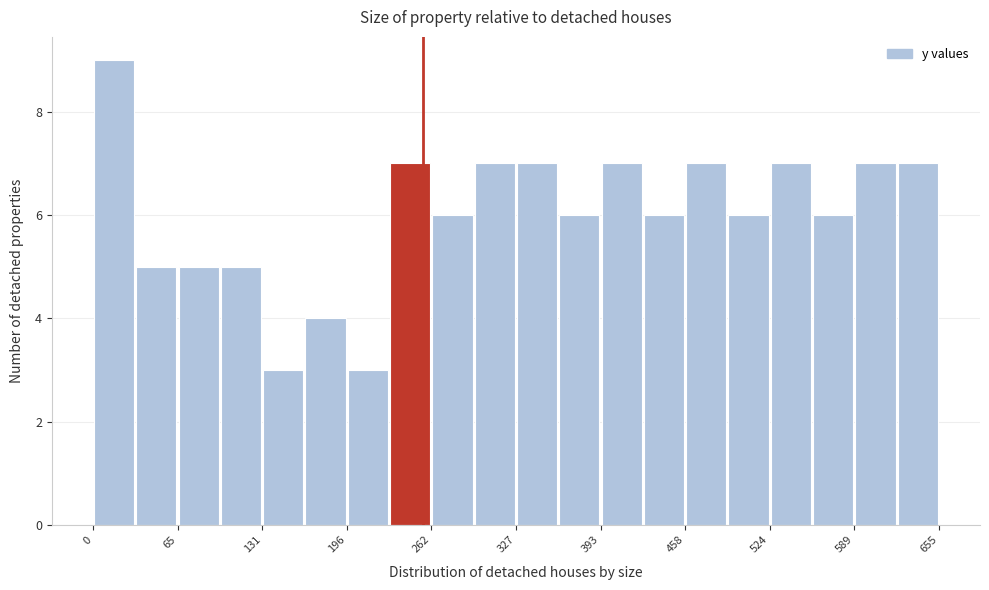

Around what value on the x-axis is the tallest bar? Give the approximate position of its centre, as read against the axis.

20